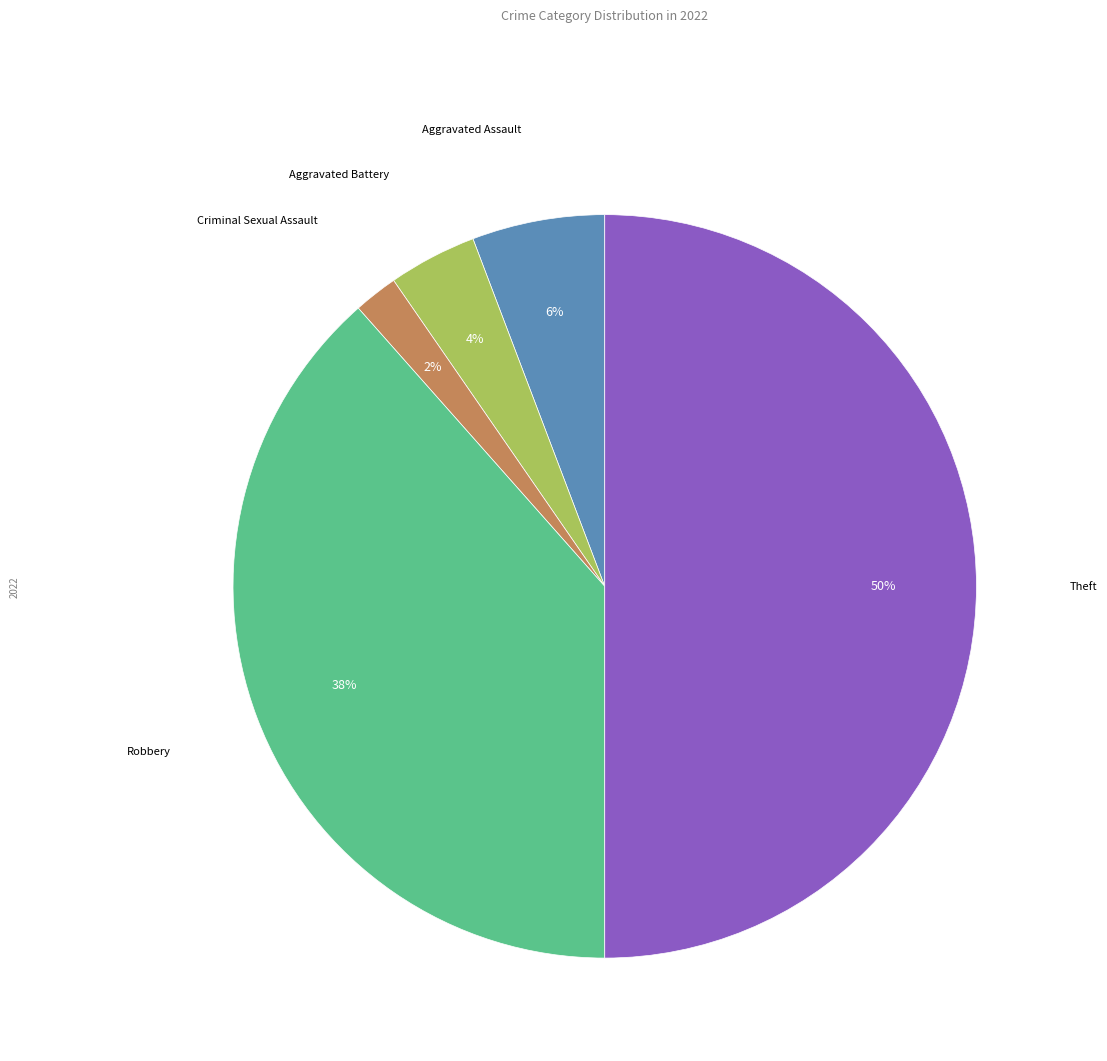

How many slices are in this pie chart?

5